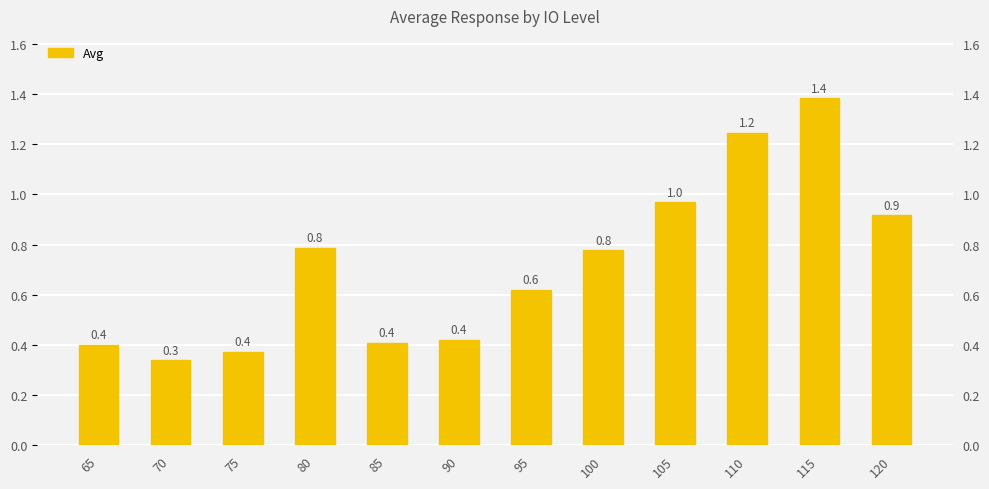

Rank the categories by value from highest to lowest.

115, 110, 105, 120, 80, 100, 95, 90, 85, 65, 75, 70